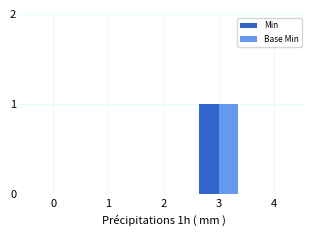

Which category has the highest value in the Base Min series?

3